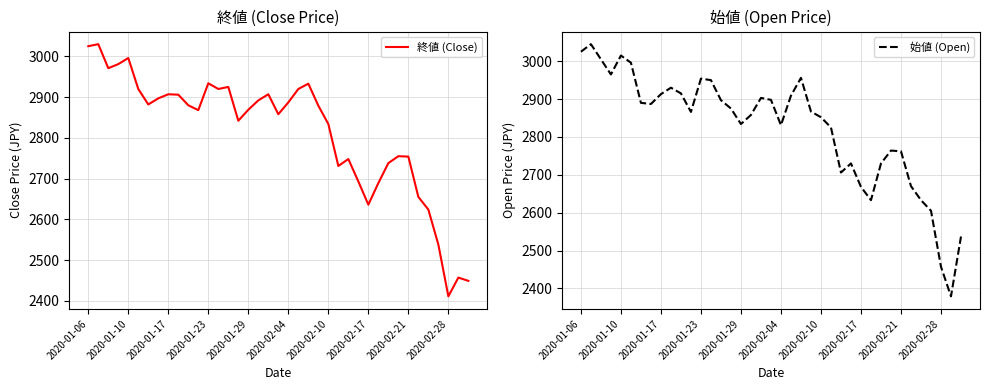

What is the lowest value of the 終値 (Close) series?

2411